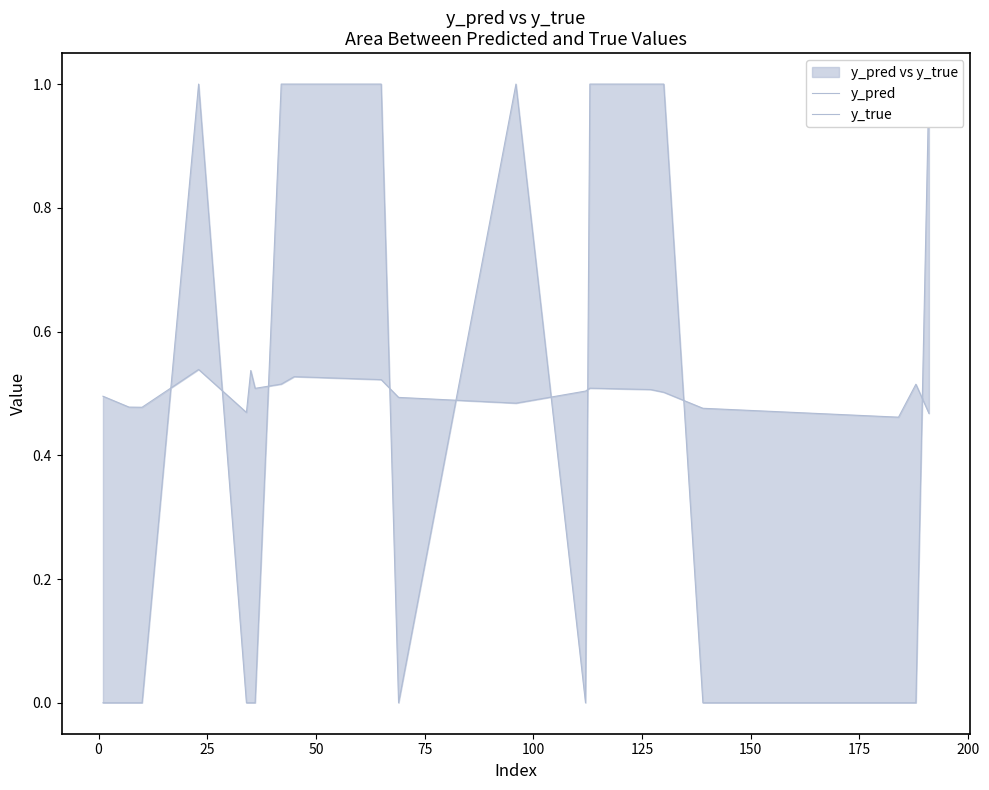

Reading left to right, transcribe all the data shown in this chart.

y_pred: 0.5	0.5	0.5	0.5	0.5	0.5	0.5	0.5	0.5	0.5	0.5	0.5	0.5	0.5	0.5	0.5	0.5	0.5	0.5	0.5
y_true: 0.0	0.0	0.0	1.0	0.0	0.0	0.0	1.0	1.0	1.0	0.0	1.0	0.0	1.0	1.0	1.0	0.0	0.0	0.0	1.0